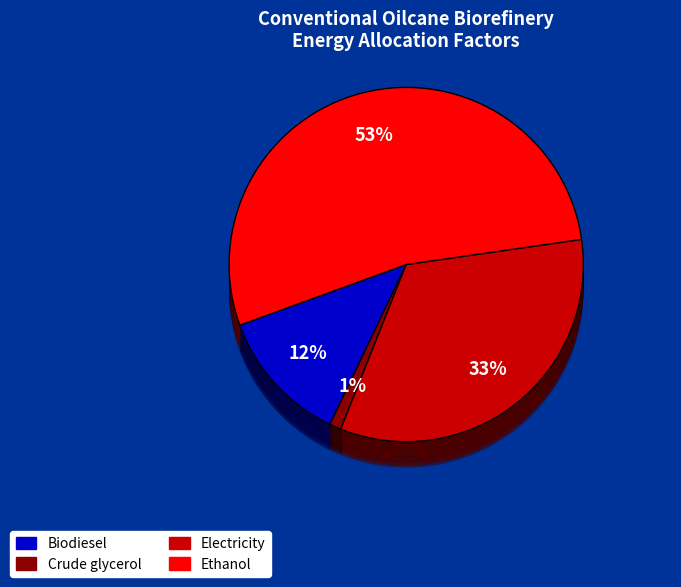

Is the sum of Electricity and Ethanol greater than half?

Yes